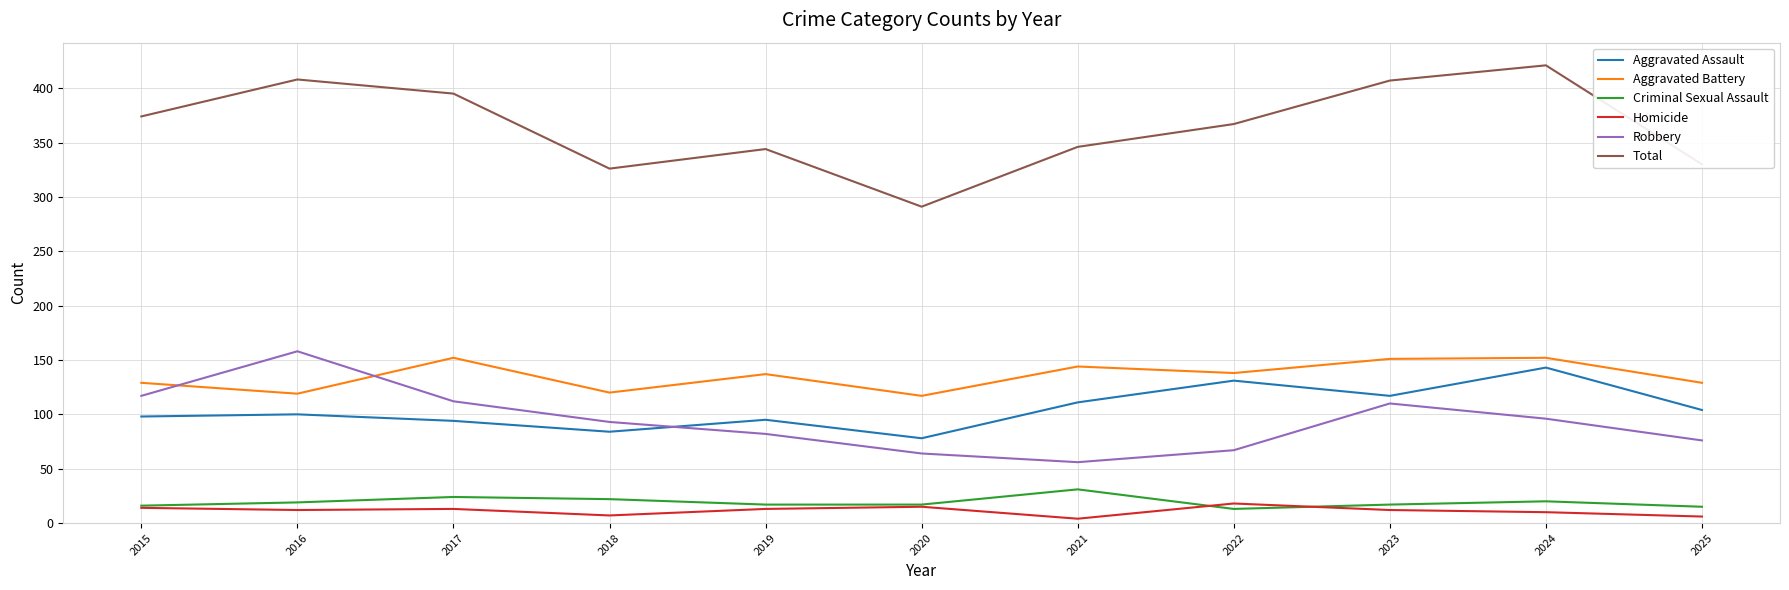

Is the value of Total at 2022 greater than the value of Criminal Sexual Assault at 2017?

Yes